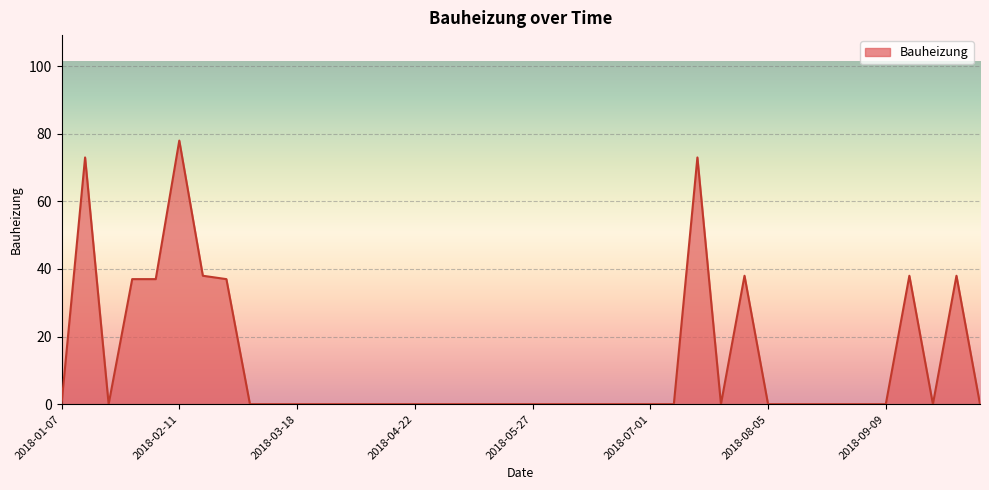

What is the difference between the maximum and minimum values?

78